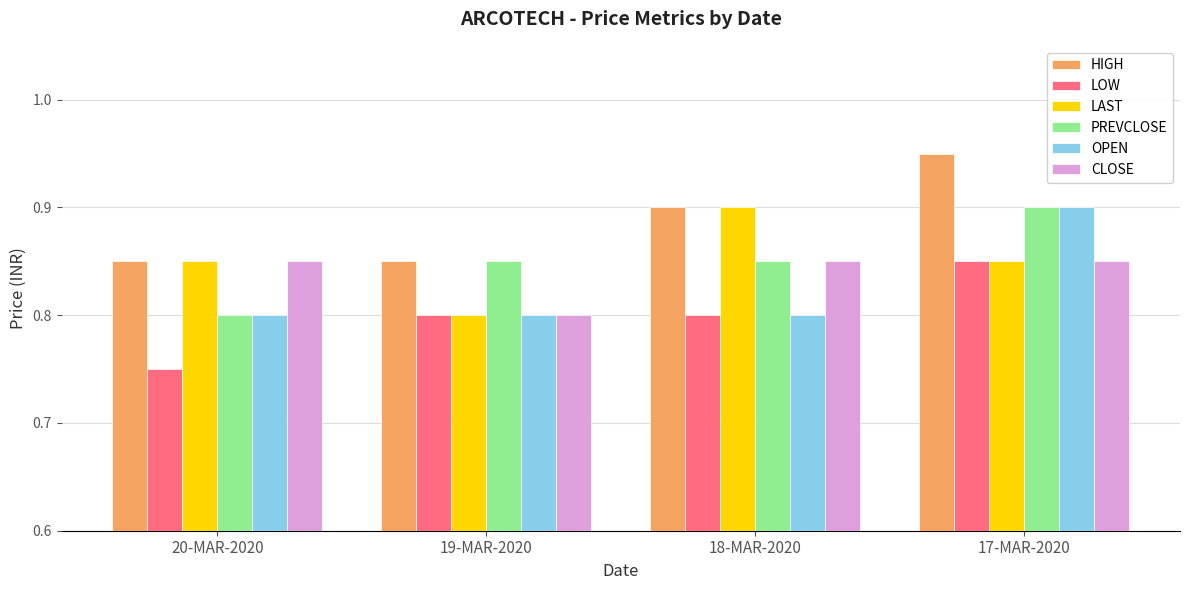

At which label does PREVCLOSE reach its minimum?

20-MAR-2020